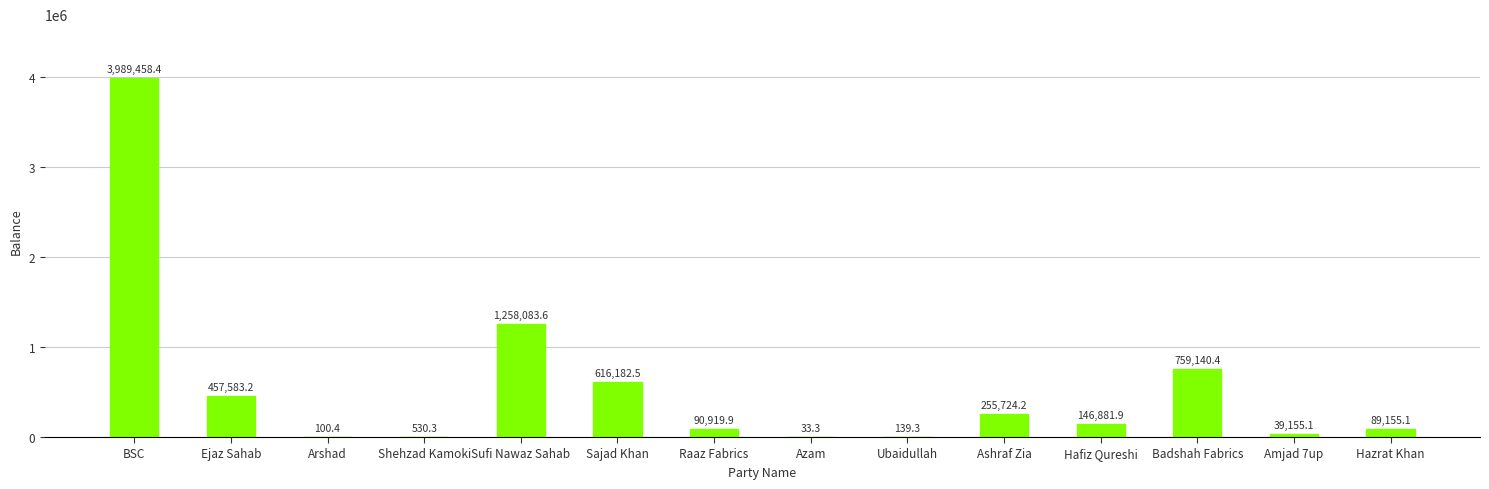

What is the sum of all values?

7703087.7